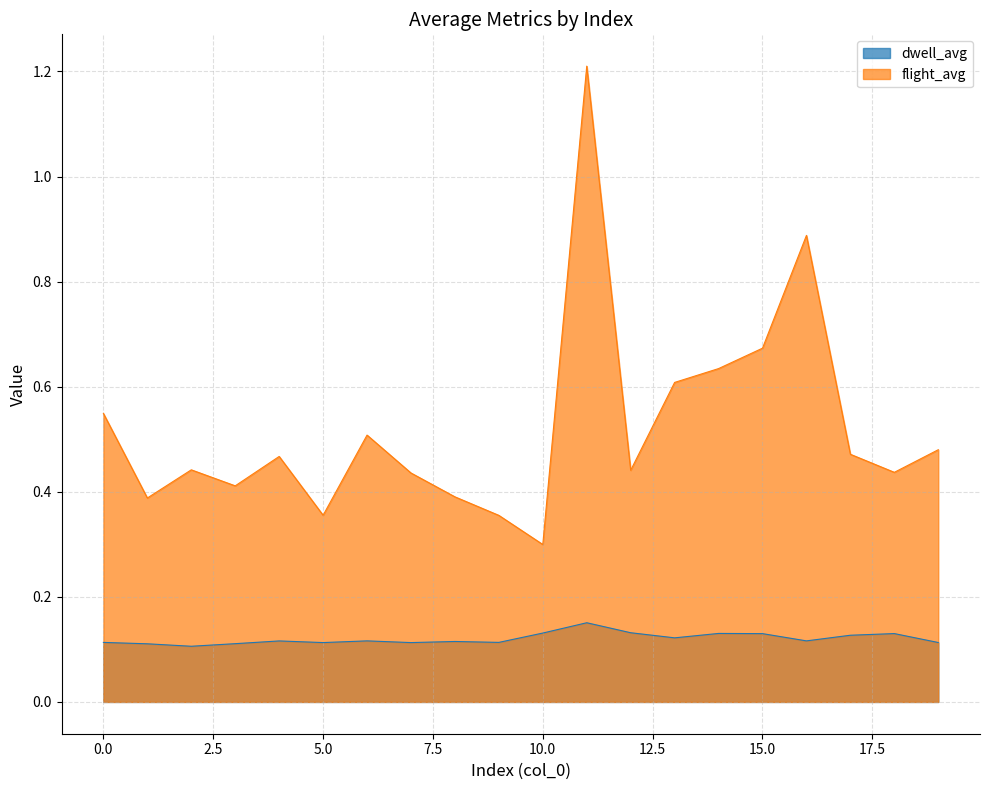

What is the value of the flight_avg point at the 2nd from the left?

0.4